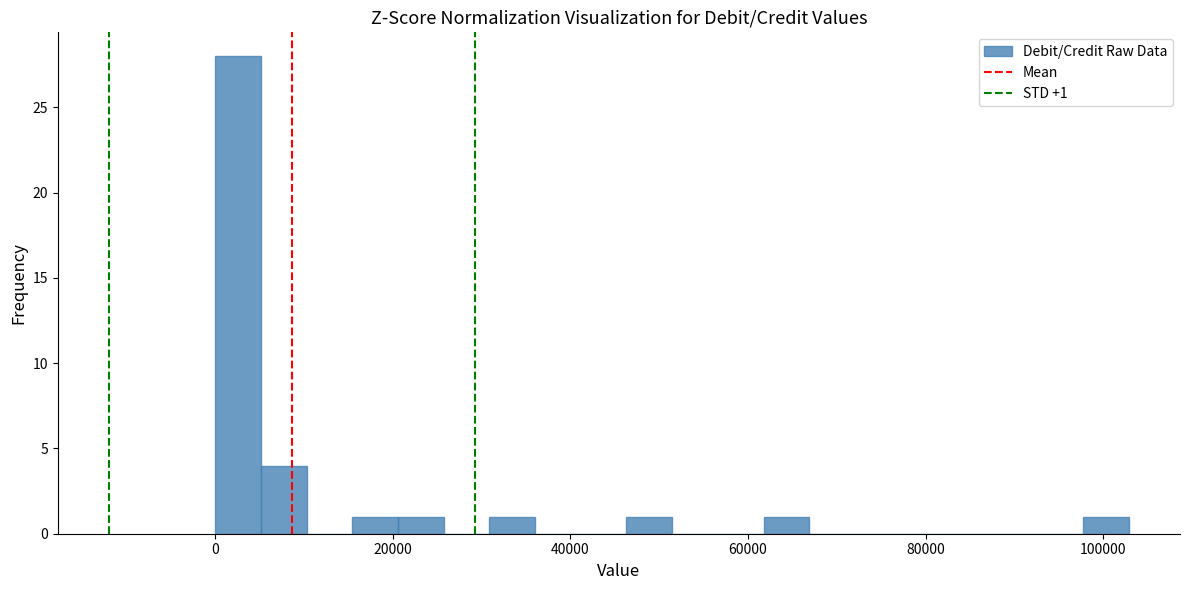

Read against the x-axis, roughly where is the centre of the tallest bar?

2000